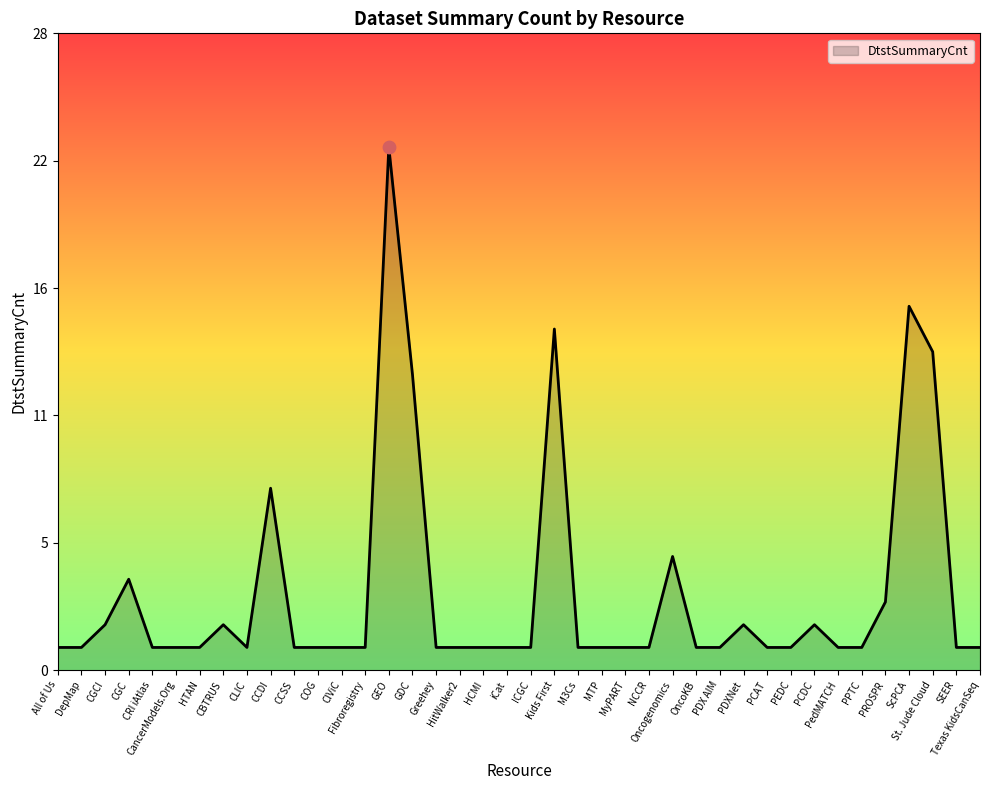

Between GEO and PPTC, which is larger?

GEO